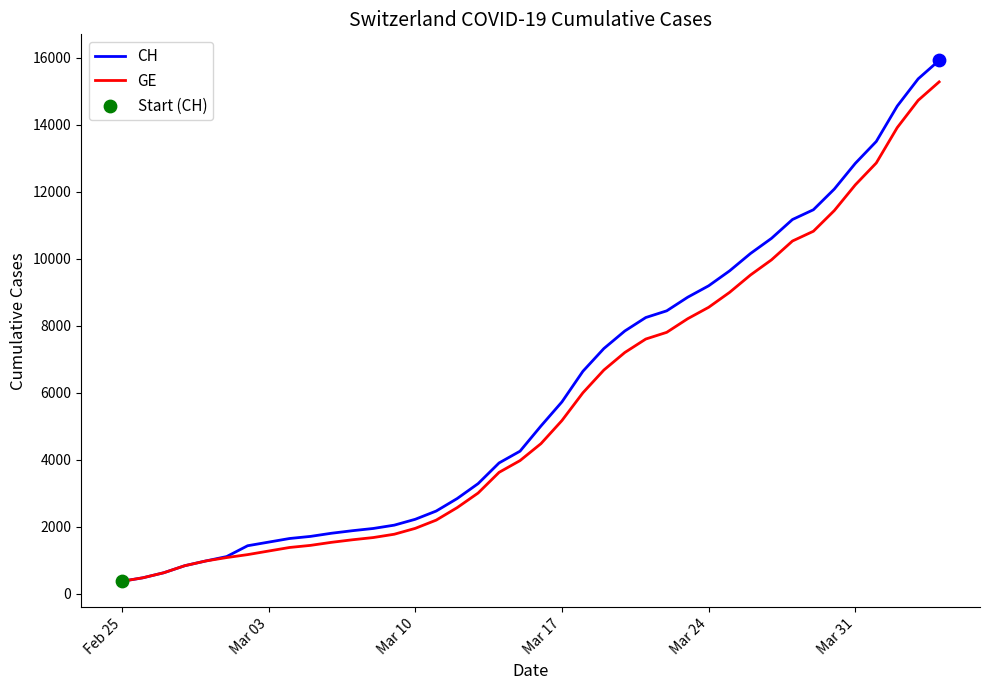

Which series has the widest spread of values?

CH